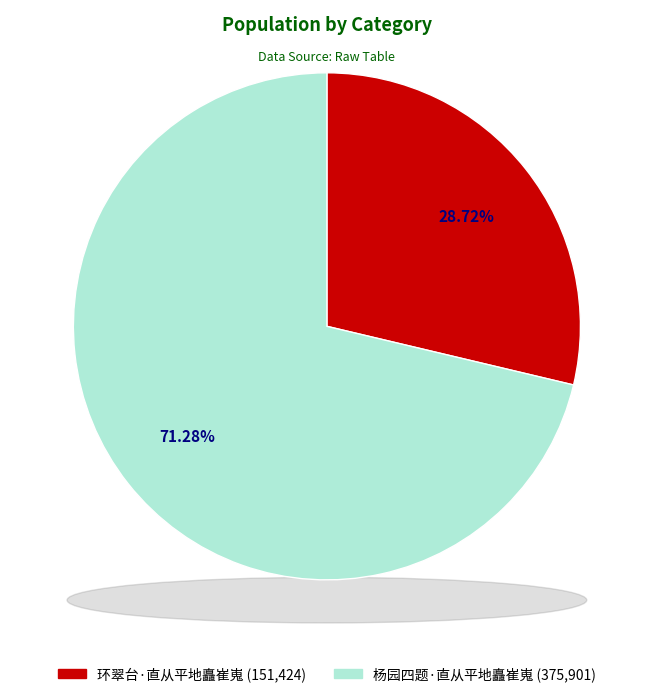

To the nearest percent, what is the difference between the 环翠台·直从平地矗崔嵬 and 杨园四题·直从平地矗崔嵬 slice percentages?

43%